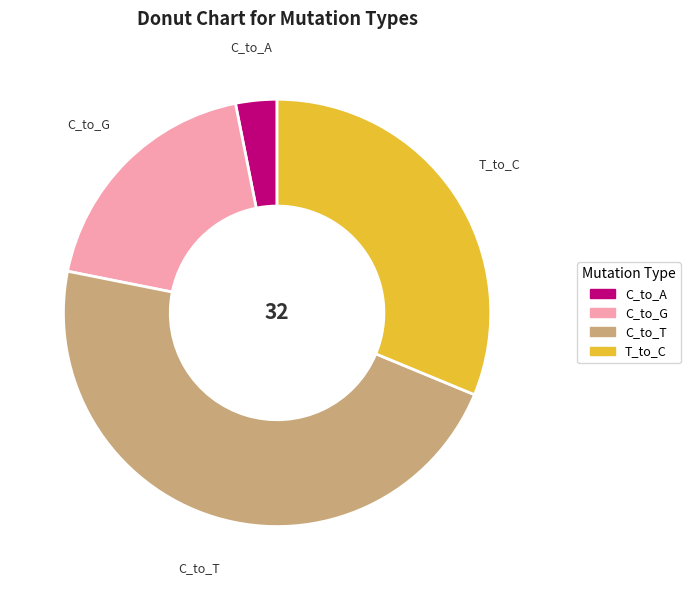

What is the ratio of the value at T_to_C to the value at C_to_T?

0.7